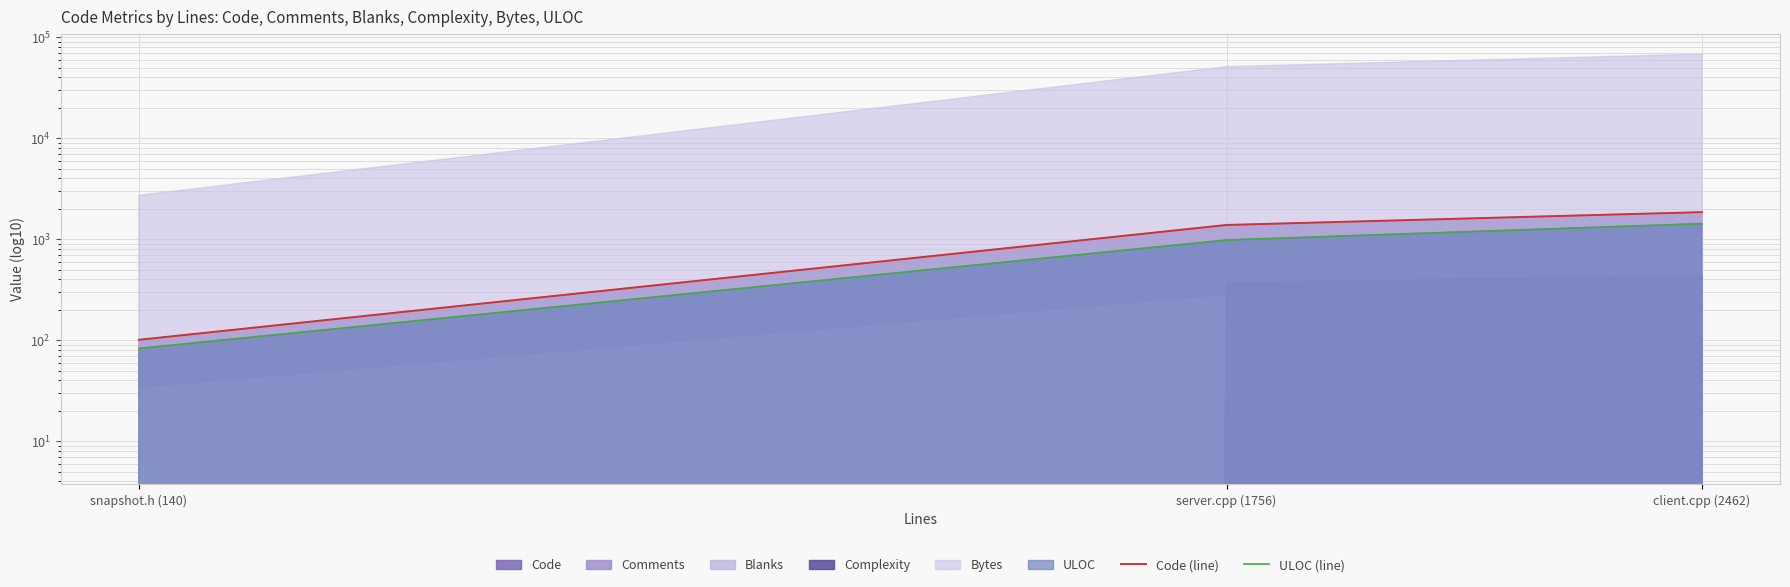

The value of ULOC (line) at server.cpp (1756) is 982. True or false?

True